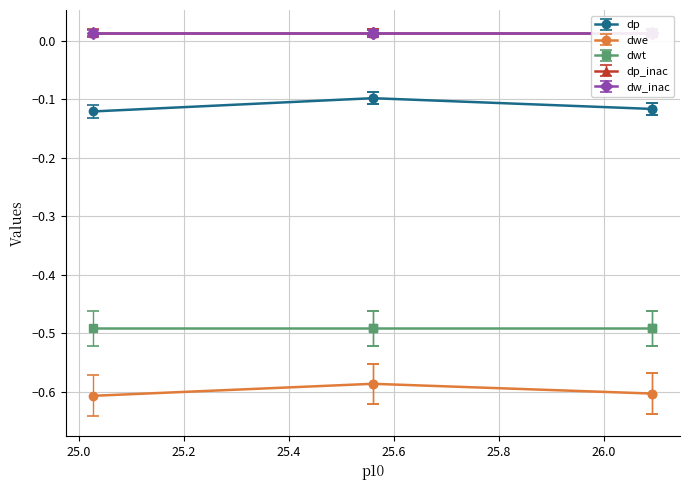

What is the label of the 5th point from the right?

25.0275